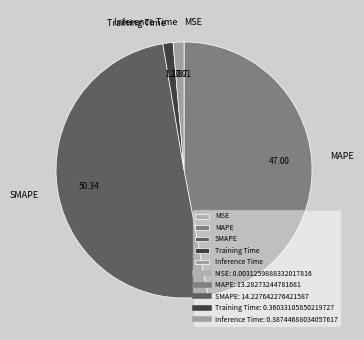

What is the largest slice in the pie chart?

SMAPE